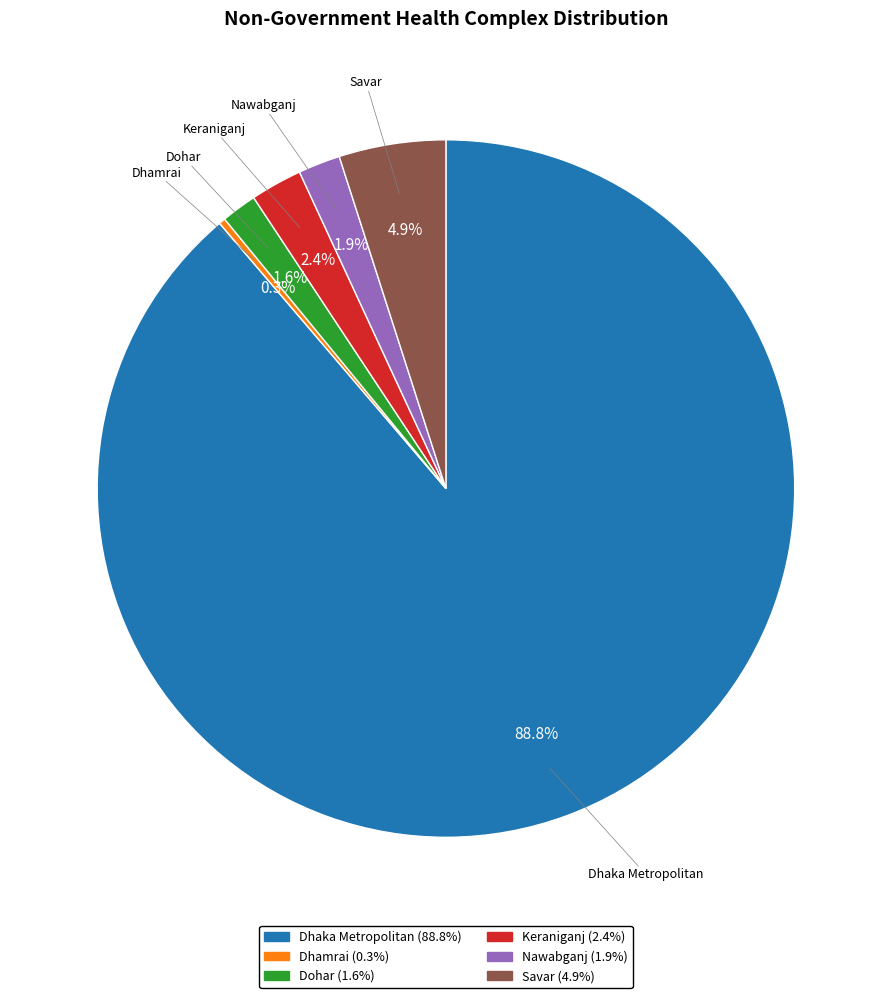

How many slices are in this pie chart?

6